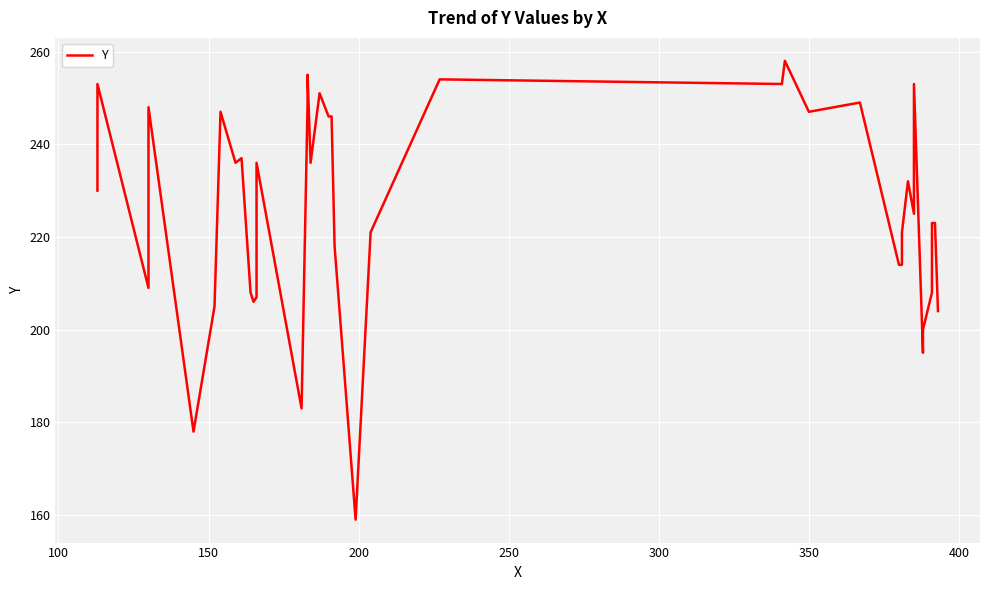

What is the minimum value shown in the chart?

159